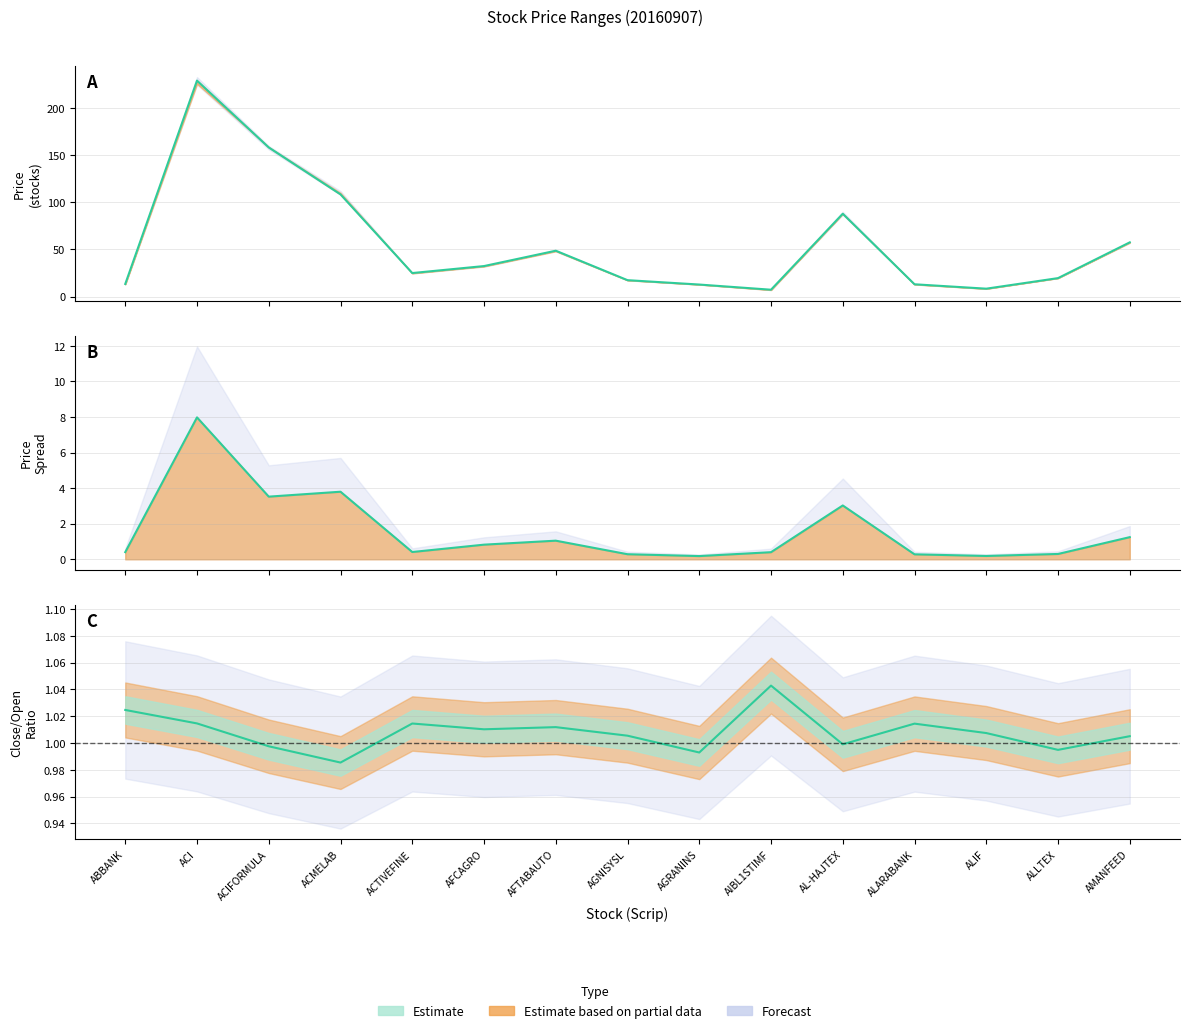

What is the sum of all Close values?

839.1